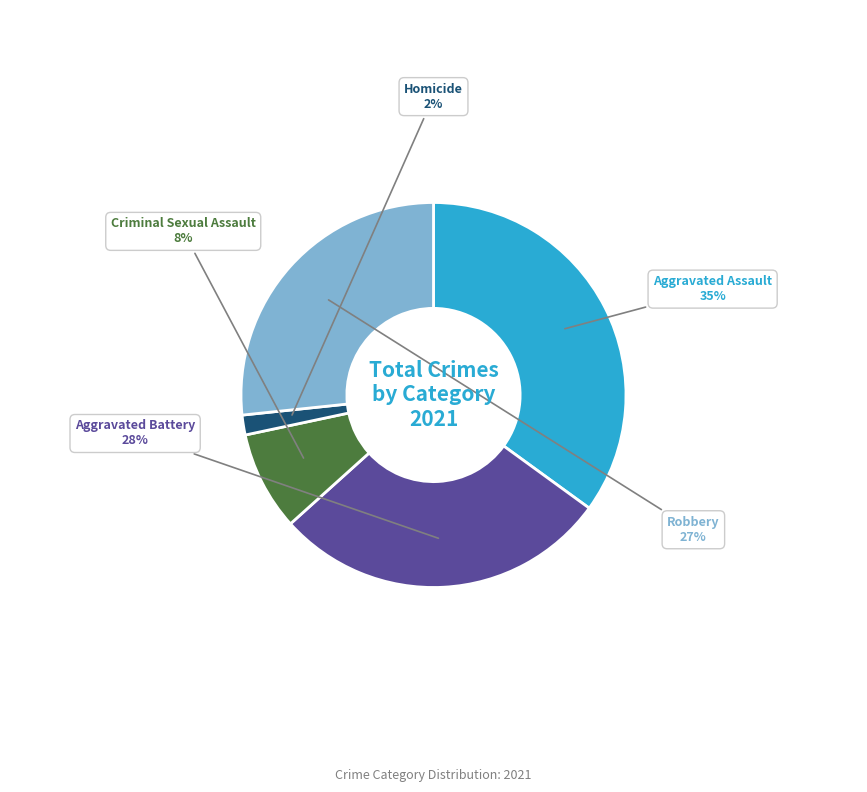

Does any single category account for the majority?

No